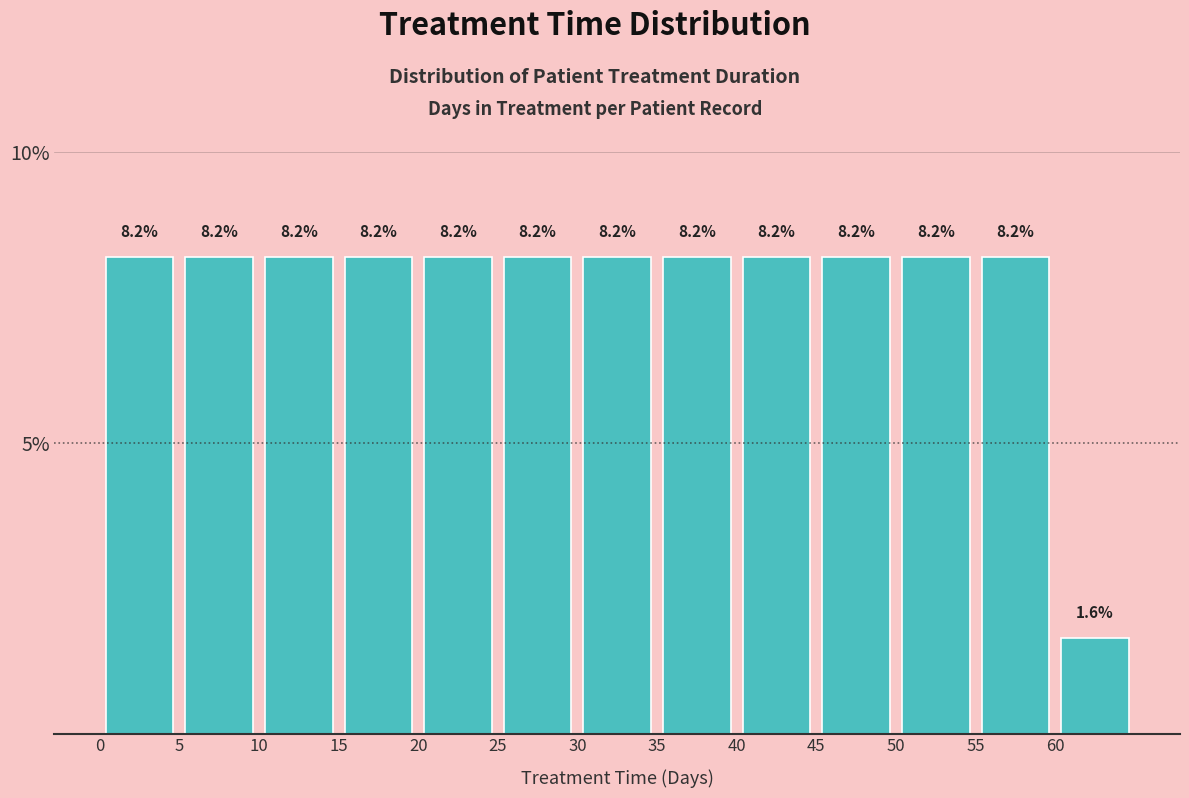

What is the height of the bar covering 15 to 20 on the x-axis?

8.2